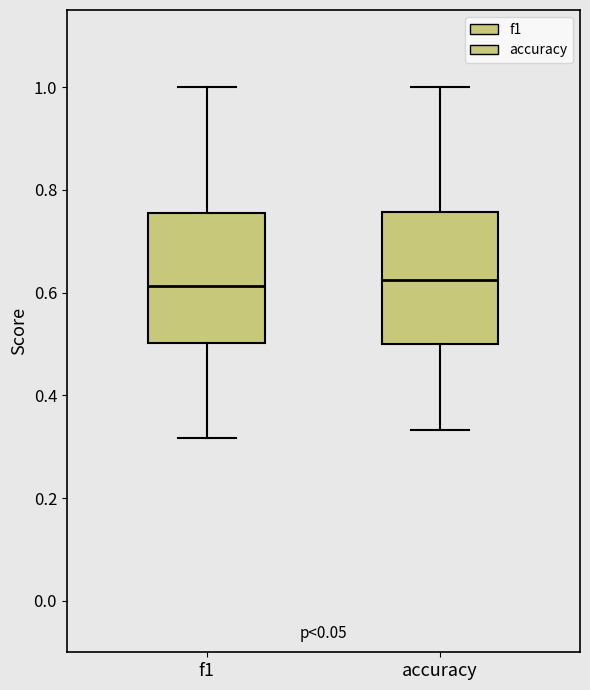

Reading left to right, read every box against the y-axis: the position of its median line, the range the box covers, and the ends of its whiskers. The values are not printed on the chart, so give them approximately, as read against the axis.

f1: median 0.62, box 0.50 to 0.76, whiskers 0.32 to 1.00
accuracy: median 0.62, box 0.50 to 0.76, whiskers 0.34 to 1.00